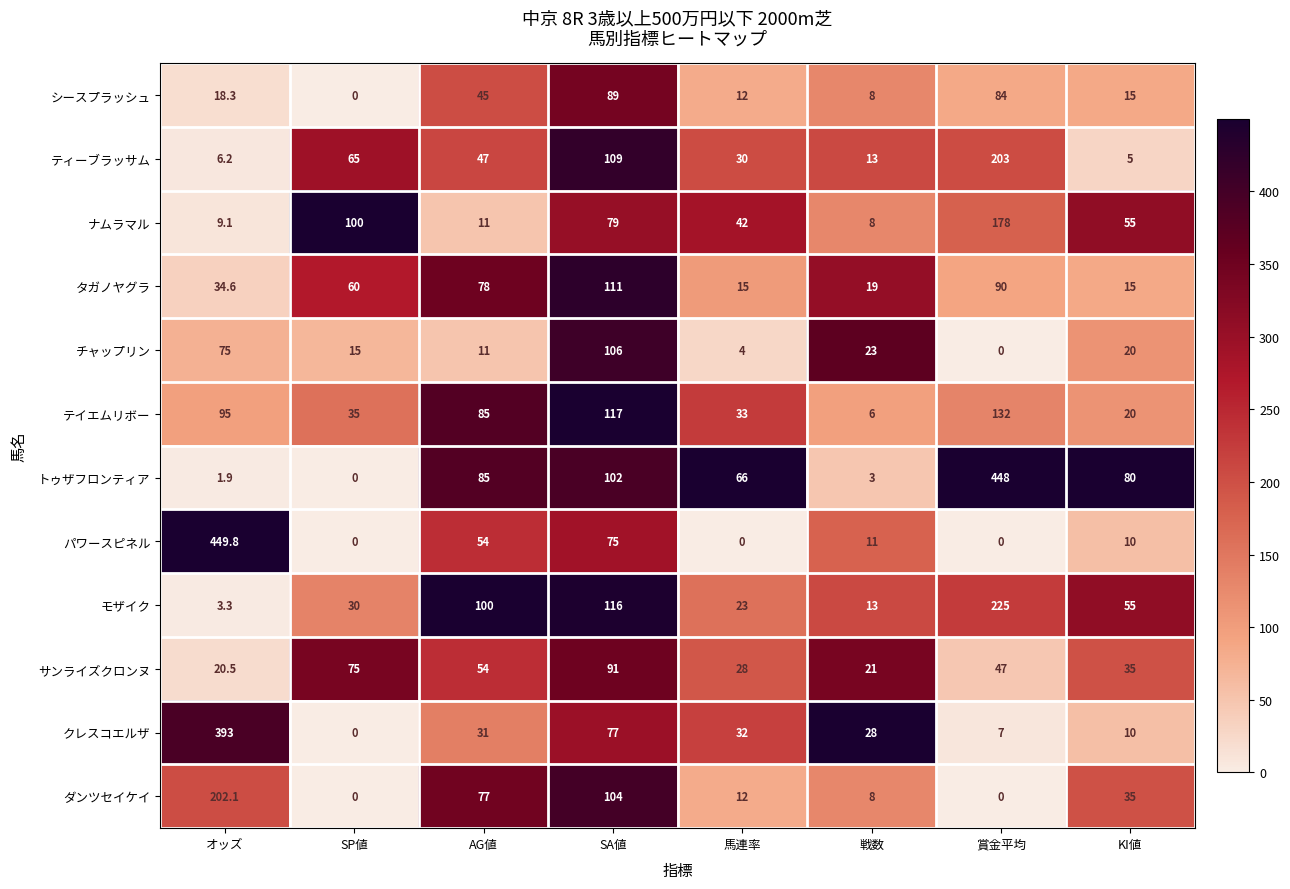

The value of テイエムリボー at オッズ is 95.0. True or false?

True